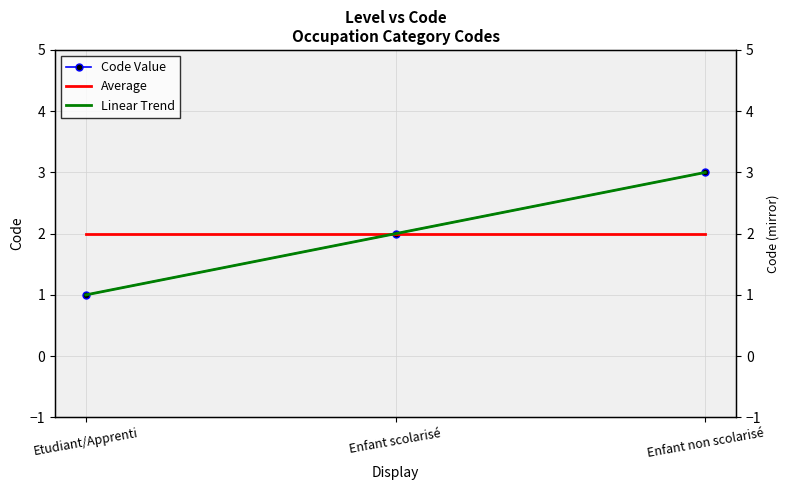

The Linear Trend series shows 0.5 at Etudiant/Apprenti. True or false?

False